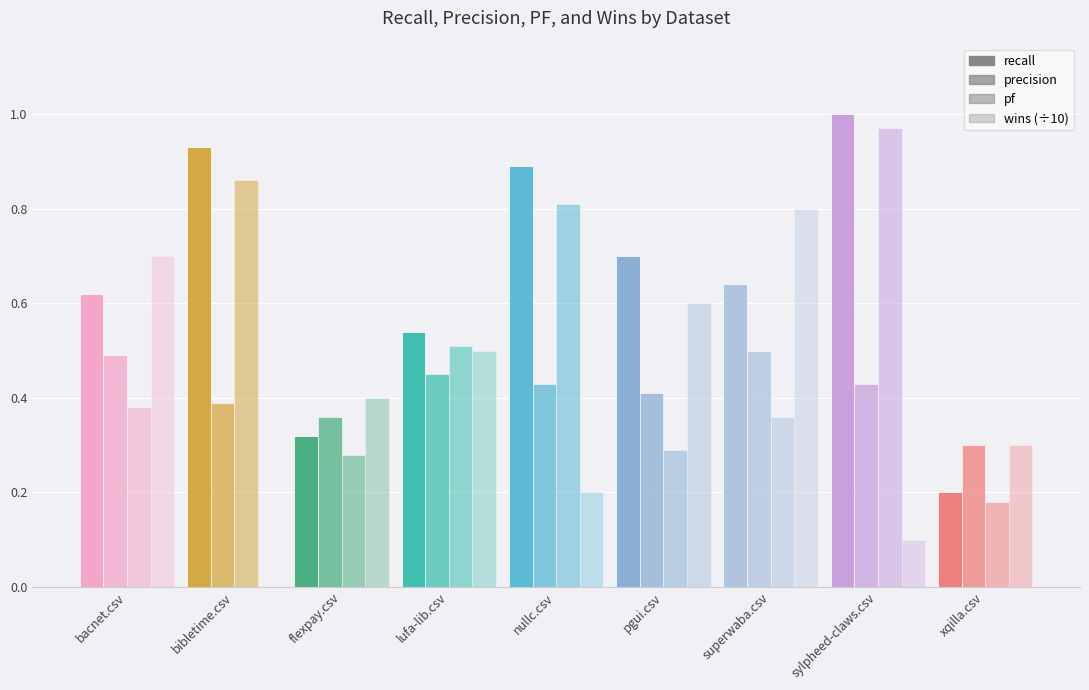

Reading left to right, what are all the values shown in this chart?

recall: 0.6	0.9	0.3	0.5	0.9	0.7	0.6	1.0	0.2
precision: 0.5	0.4	0.4	0.5	0.4	0.4	0.5	0.4	0.3
pf: 0.4	0.9	0.3	0.5	0.8	0.3	0.4	1.0	0.2
wins (÷10): 0.7	0.0	0.4	0.5	0.2	0.6	0.8	0.1	0.3